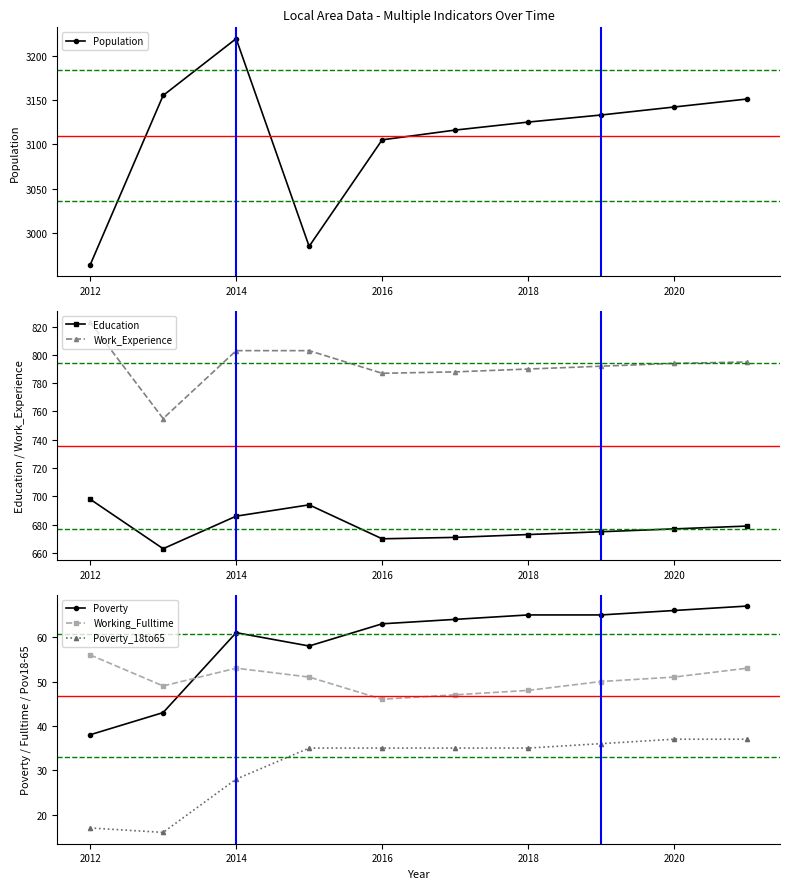

Reading right to left, list all the values displayed in this chart.

Population: 3151	3142	3133	3125	3116	3105	2985	3219	3155	2964
Education: 679	677	675	673	671	670	694	686	663	698
Work_Experience: 795	794	792	790	788	787	803	803	755	823
Poverty: 67	66	65	65	64	63	58	61	43	38
Working_Fulltime: 53	51	50	48	47	46	51	53	49	56
Poverty_18to65: 37	37	36	35	35	35	35	28	16	17